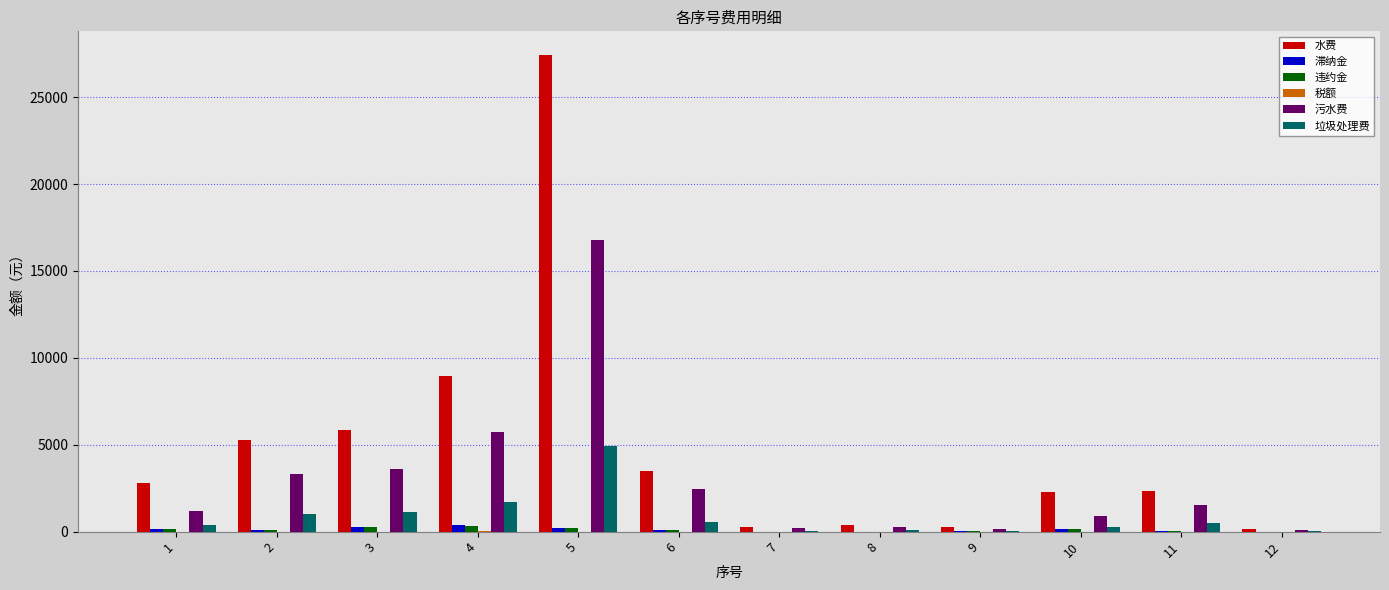

Between 5 and 10, which series saw the biggest shift?

水费